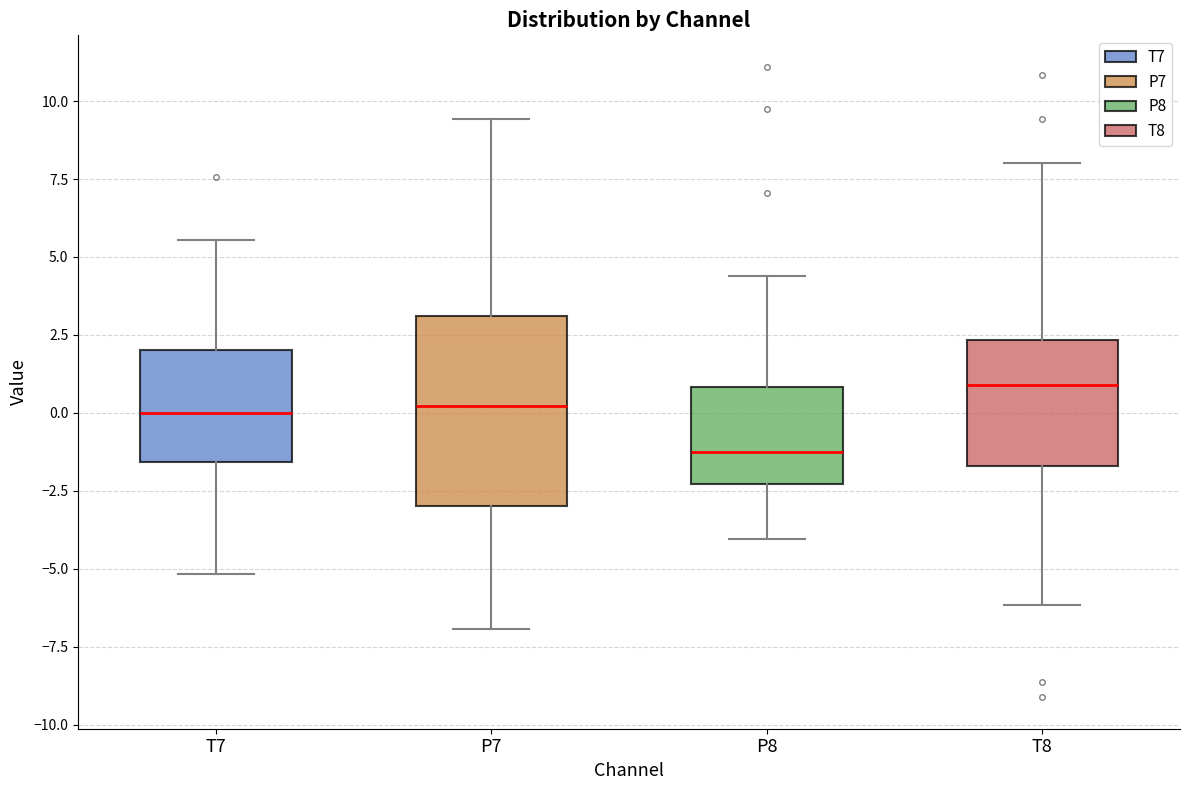

Reading left to right, transcribe this box plot: for each box, give where its median line is, the range the box spans, and where its two whiskers end, as read against the y-axis. The values are not printed on the chart, so give them approximately, as read against the axis.

T7: median 0.0, box -1.5 to 2.0, whiskers -5.0 to 5.5
P7: median 0.0, box -3.0 to 3.0, whiskers -7.0 to 9.5
P8: median -1.5, box -2.5 to 1.0, whiskers -4.0 to 4.5
T8: median 1.0, box -1.5 to 2.5, whiskers -6.0 to 8.0